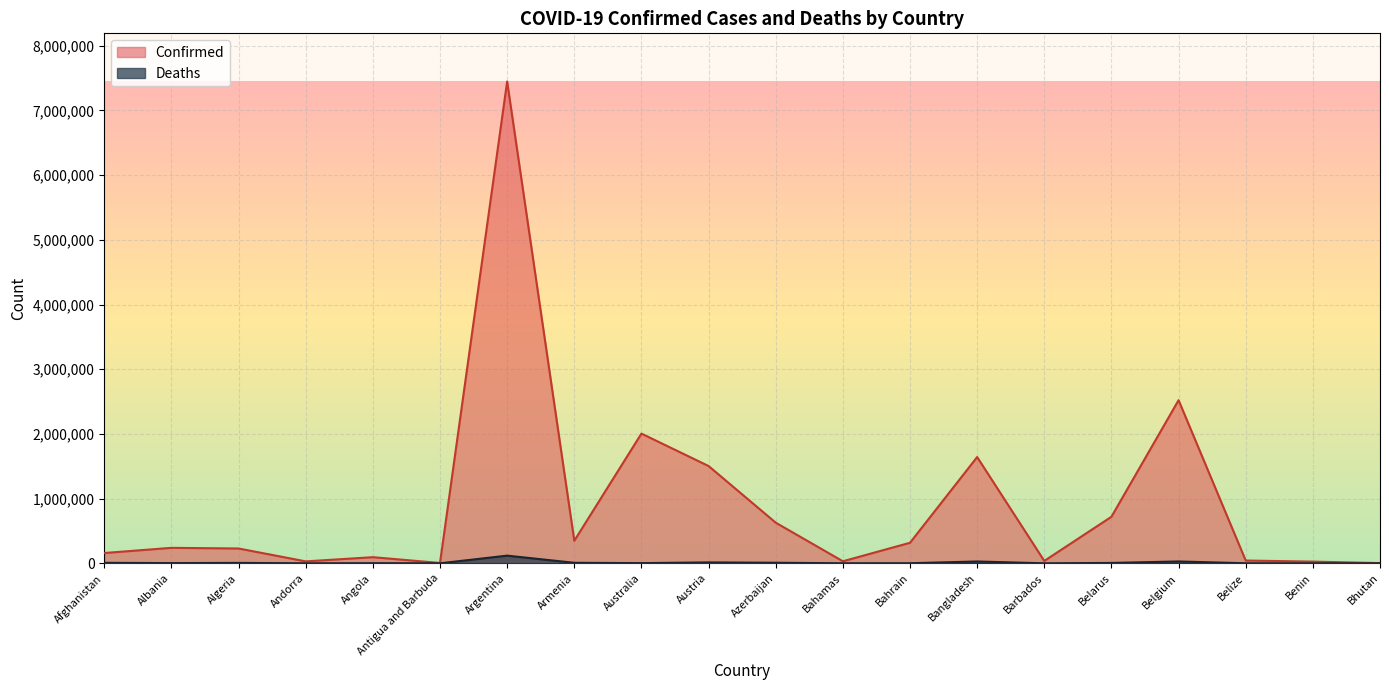

At which category does Deaths reach its first local valley?

Albania